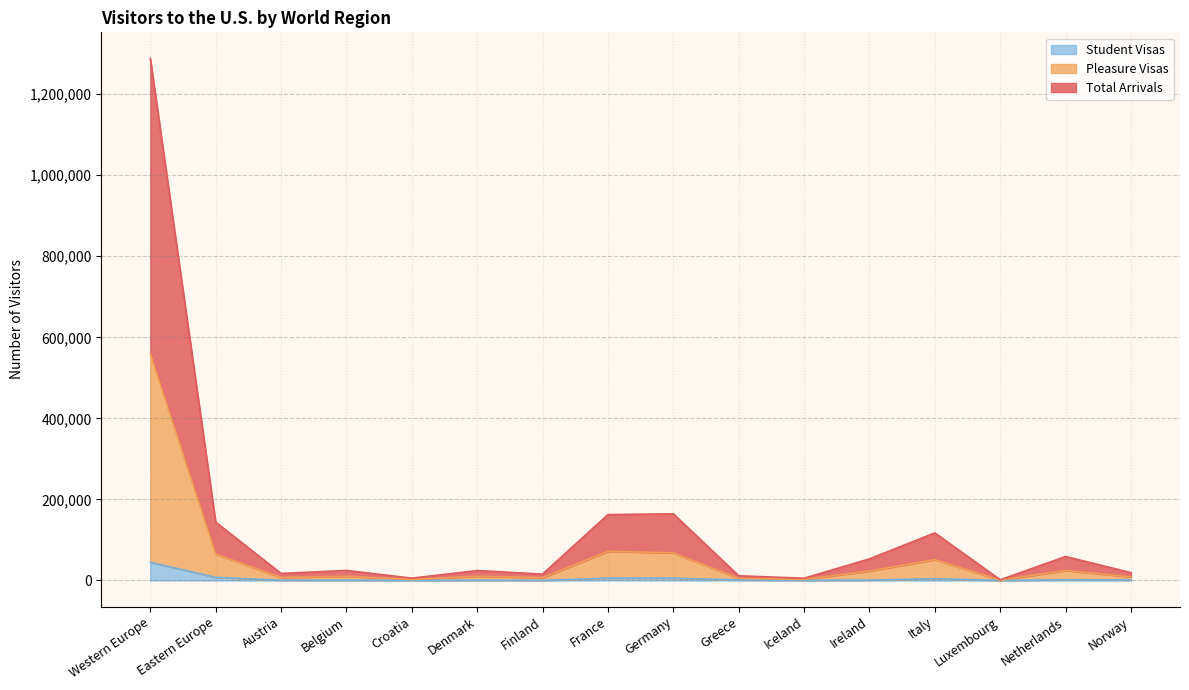

How many data points in Pleasure Visas are above 10399?

7